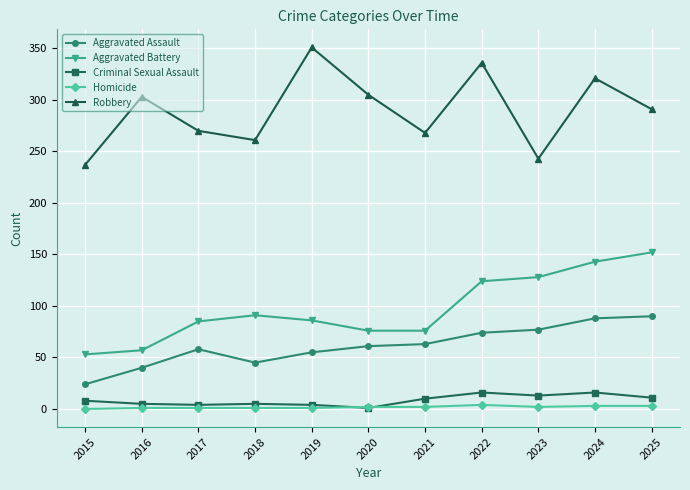

True or false: Criminal Sexual Assault and Robbery cross at least once.

False